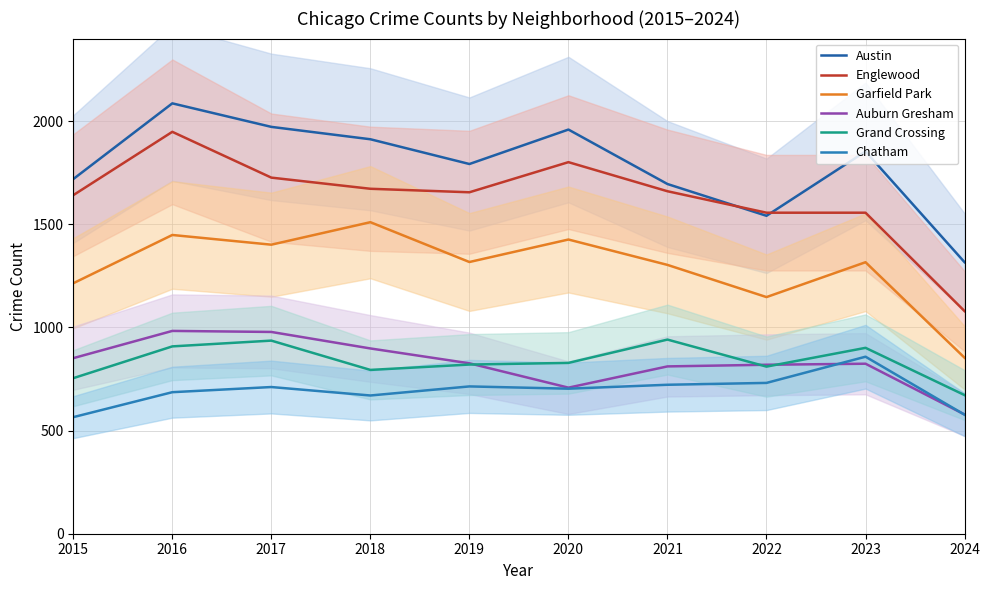

What is the sum of the Englewood values at 2020 and 2023?

3357